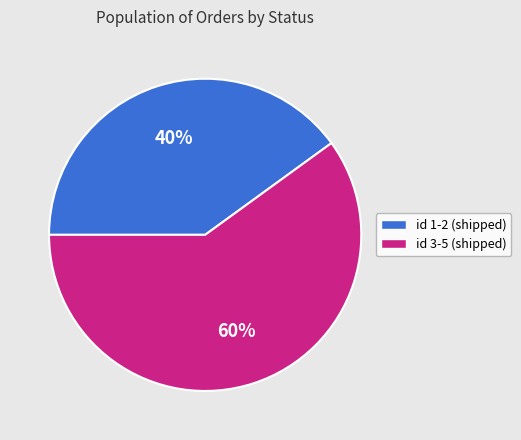

Which slice is the smallest?

id 1-2 (shipped)